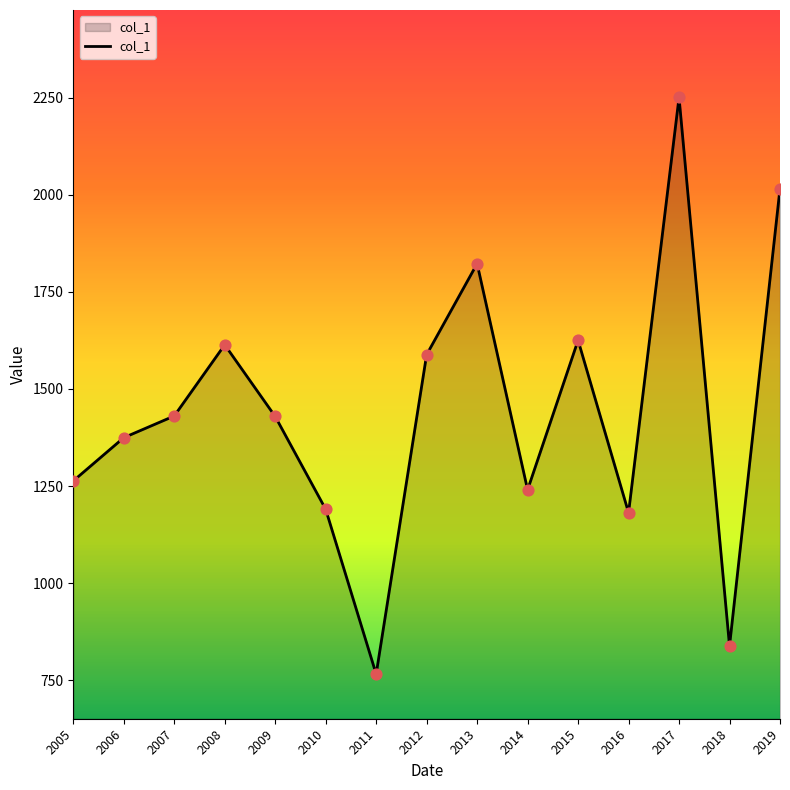

What is the change in value from 2009 to 2015?

+196.1